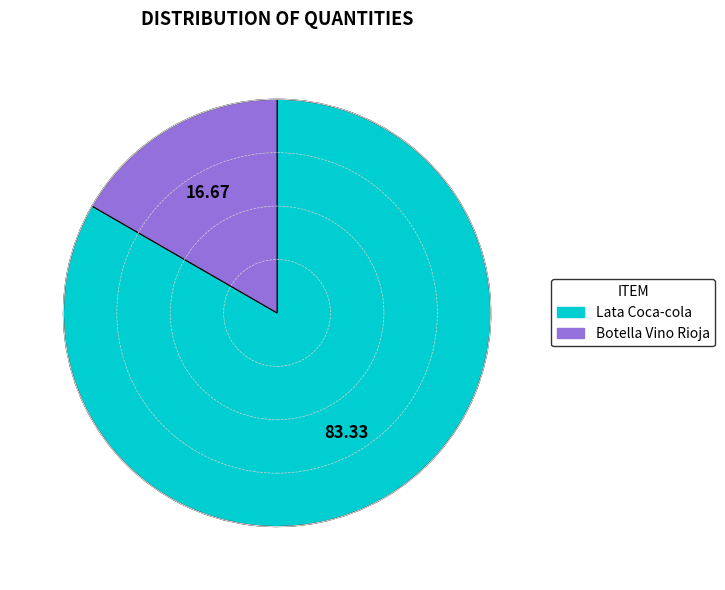

Count the number of slices in the pie.

2